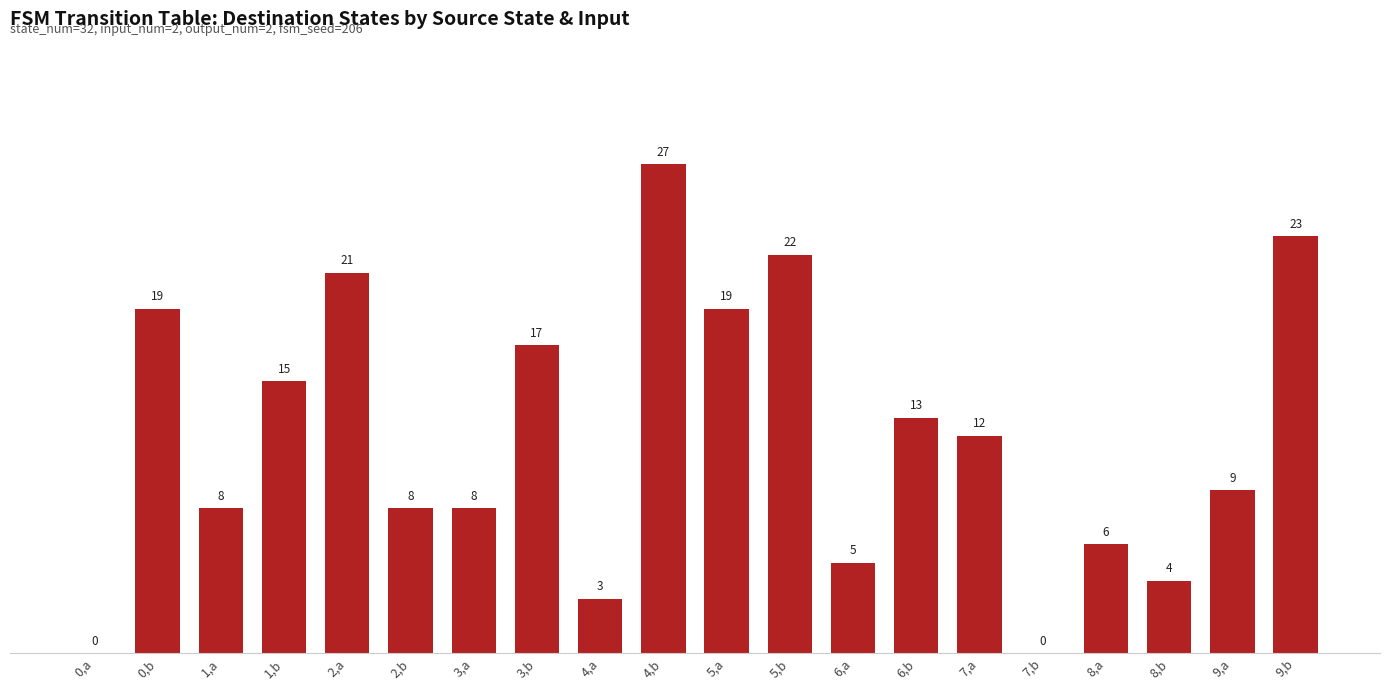

Where does the data first go above 12?

0,b